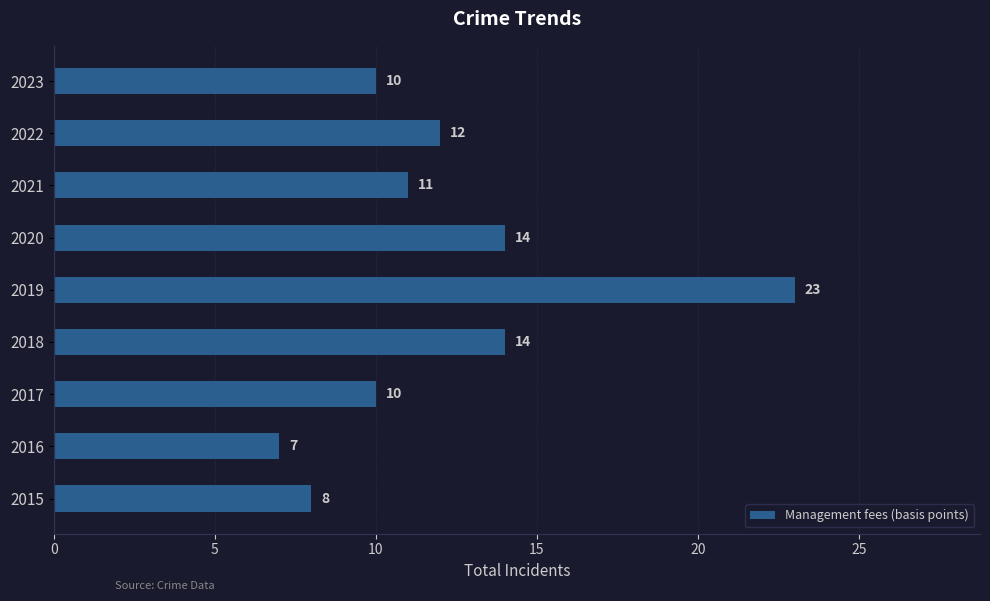

What is the sum of all values?

109